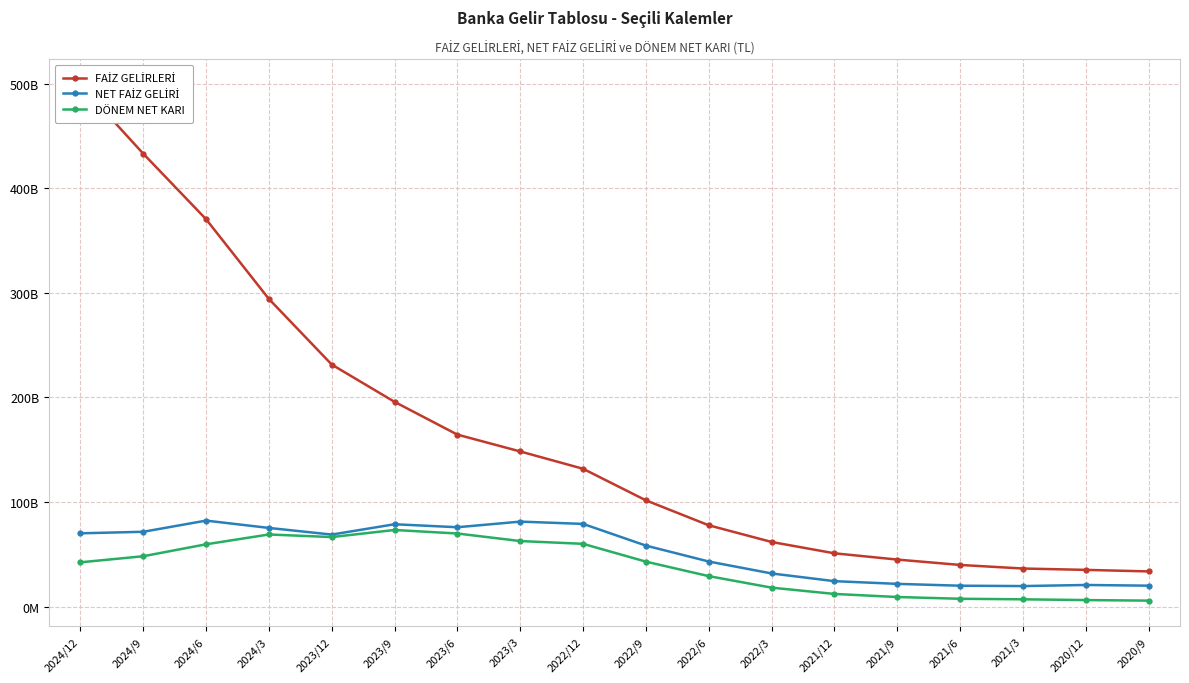

What is the maximum value shown in the chart?

498842475000